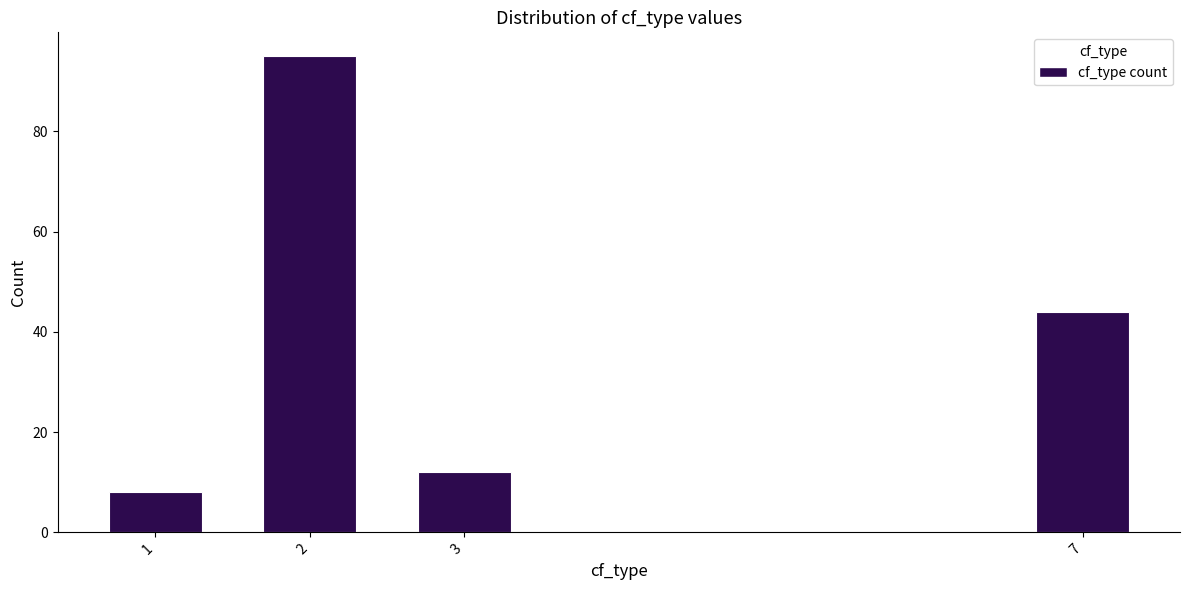

Reading left to right, list all the values displayed in this chart.

1=8	2=95	3=12	7=44